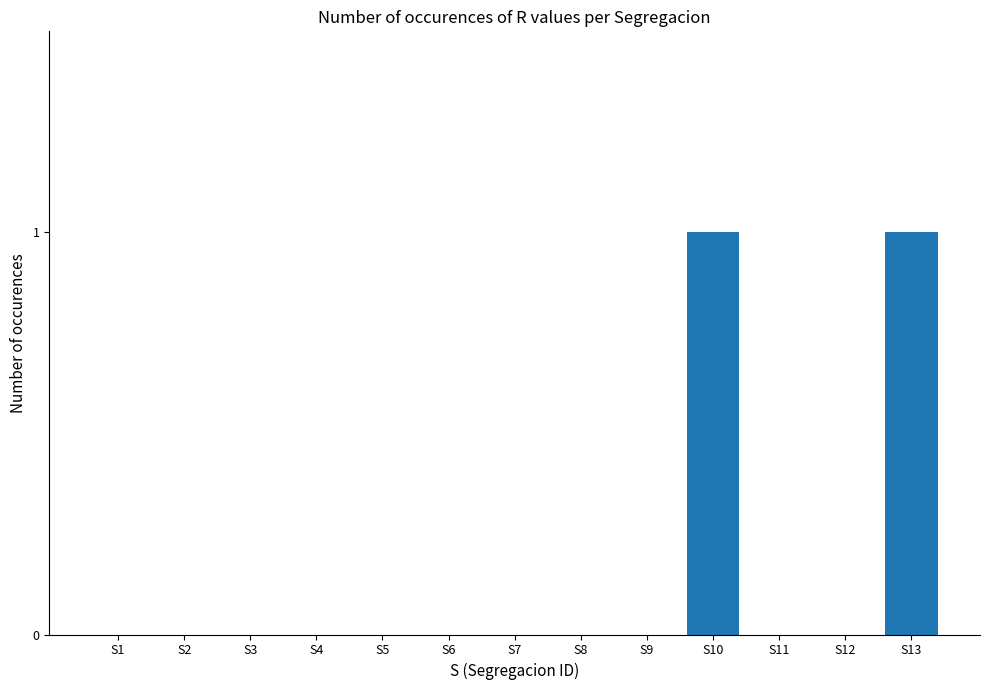

Is it true that the value at S4 is -1?

False